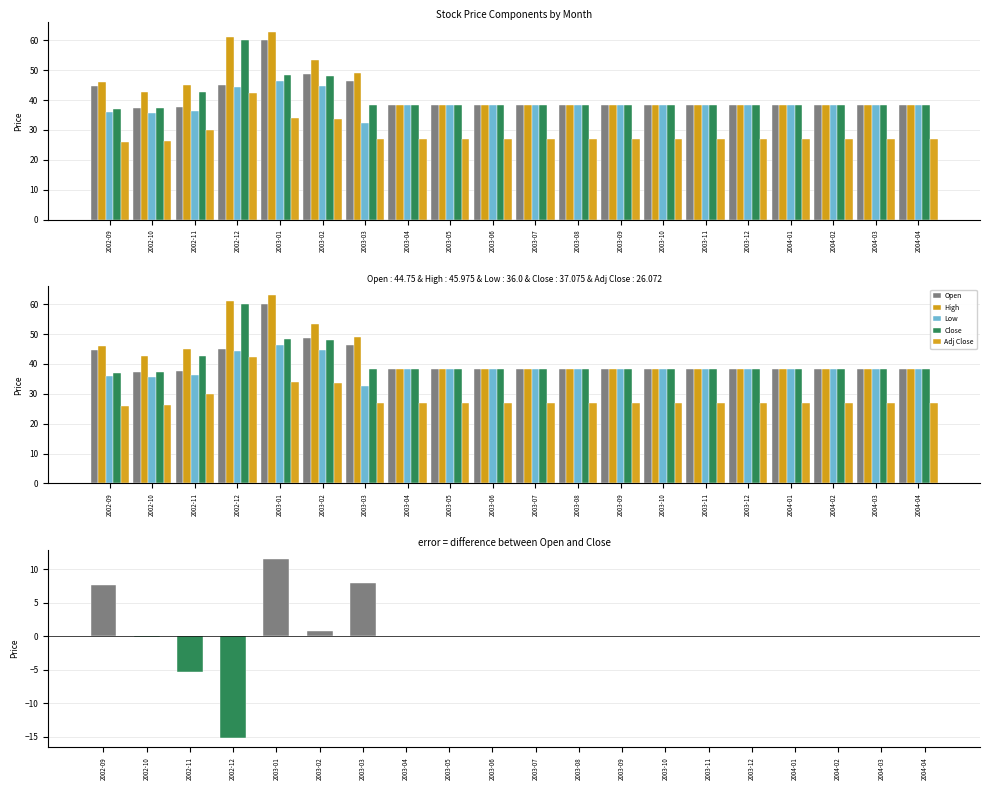

Rank the series by their maximum value, from lowest to highest.

Adj Close, Low, Open, Close, High